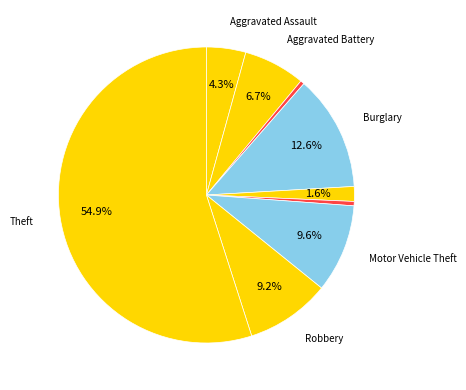

Which slice is the smallest?

Arson